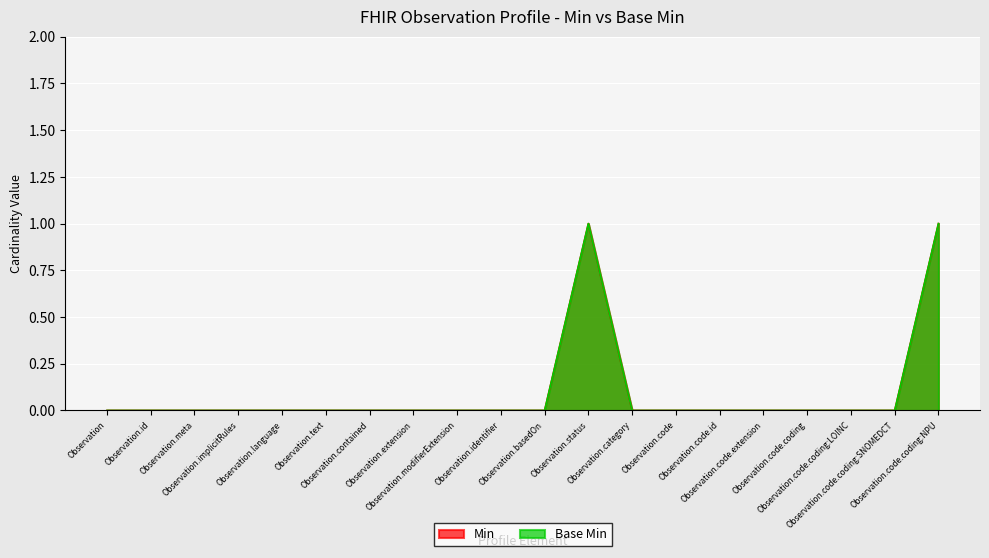

Reading left to right, transcribe all the data shown in this chart.

Min: Observation=0	Observation.id=0	Observation.meta=0	Observation.implicitRules=0	Observation.language=0	Observation.text=0	Observation.contained=0	Observation.extension=0	Observation.modifierExtension=0	Observation.identifier=0	Observation.basedOn=0	Observation.status=1	Observation.category=0	Observation.code=0	Observation.code.id=0	Observation.code.extension=0	Observation.code.coding=0	Observation.code.coding:LOINC=0	Observation.code.coding:SNOMEDCT=0	Observation.code.coding:NPU=1
Base Min: Observation=0	Observation.id=0	Observation.meta=0	Observation.implicitRules=0	Observation.language=0	Observation.text=0	Observation.contained=0	Observation.extension=0	Observation.modifierExtension=0	Observation.identifier=0	Observation.basedOn=0	Observation.status=1	Observation.category=0	Observation.code=0	Observation.code.id=0	Observation.code.extension=0	Observation.code.coding=0	Observation.code.coding:LOINC=0	Observation.code.coding:SNOMEDCT=0	Observation.code.coding:NPU=1